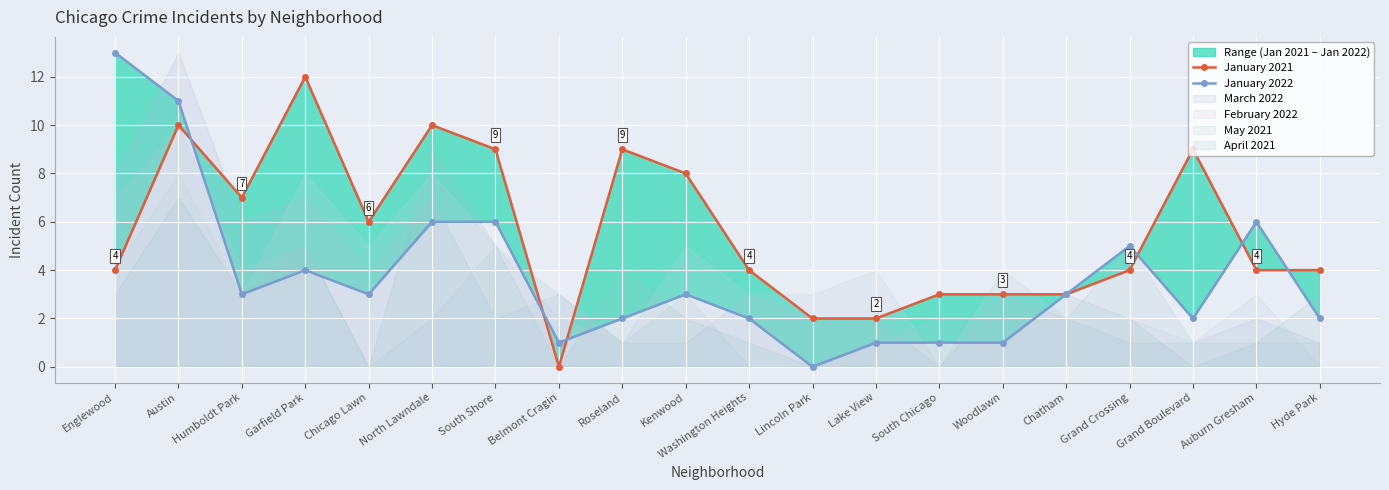

What position from the left is Belmont Cragin?

8